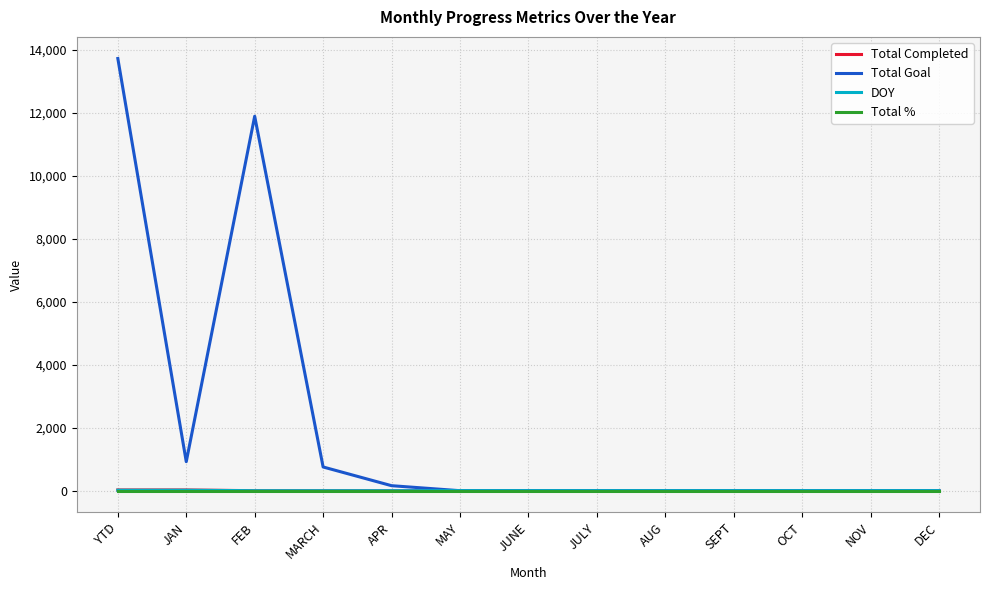

After their last crossing, which series has the higher values: DOY or Total %?

Total %